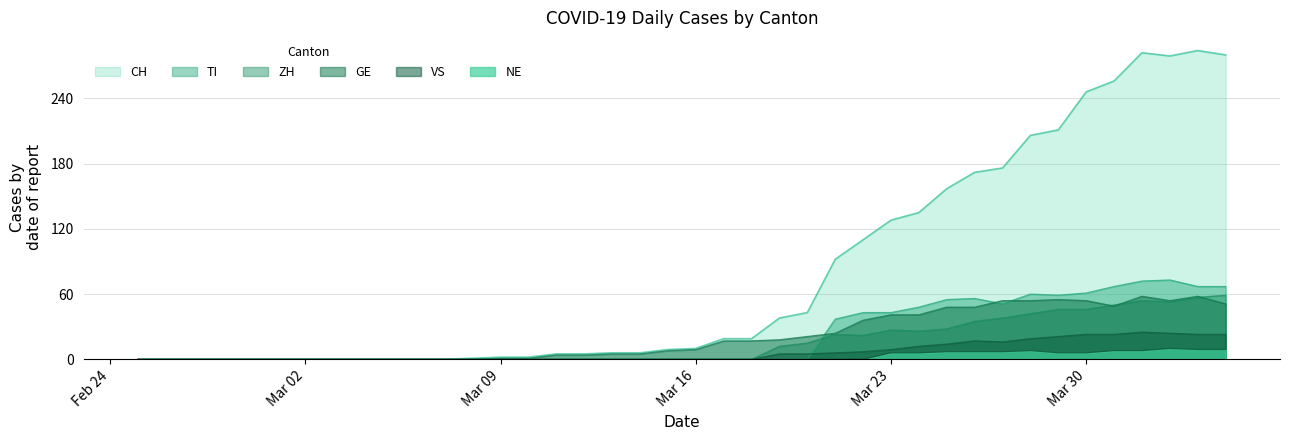

What is the maximum value for NE?

10